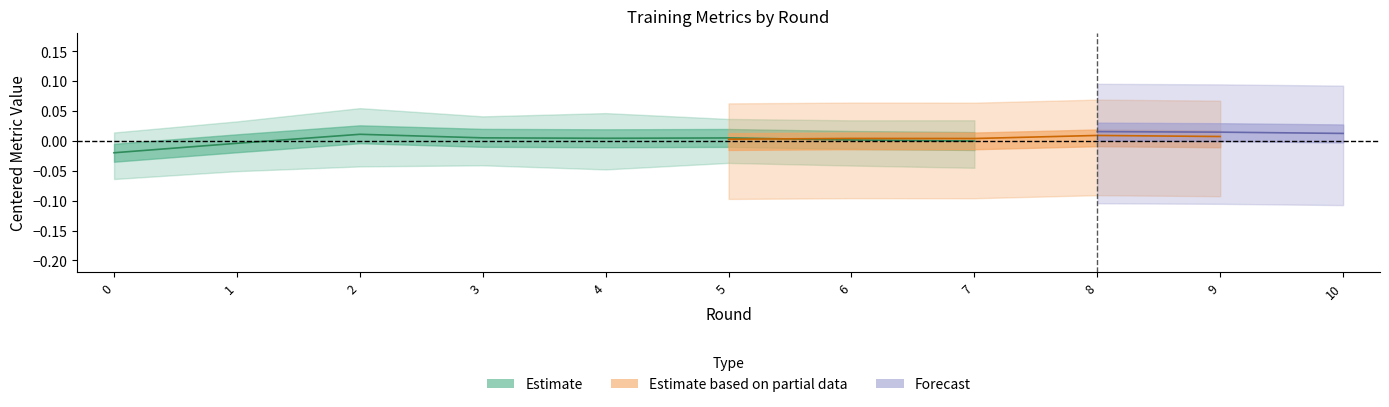

At which category is the sum across all series the highest?

8